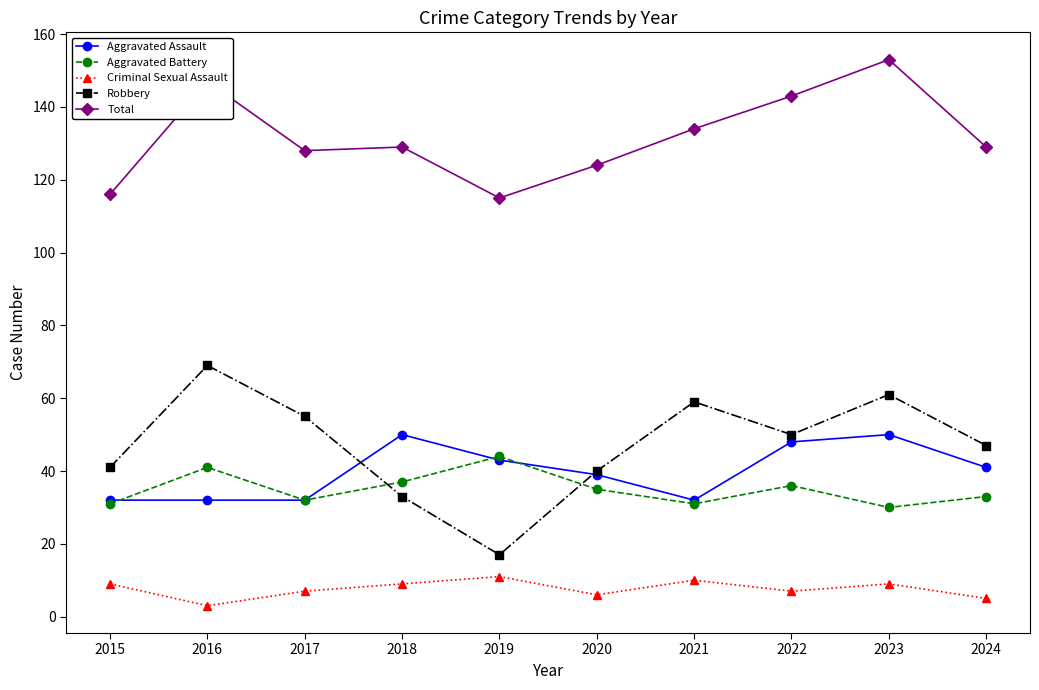

At which category does Criminal Sexual Assault reach its first local peak?

2019